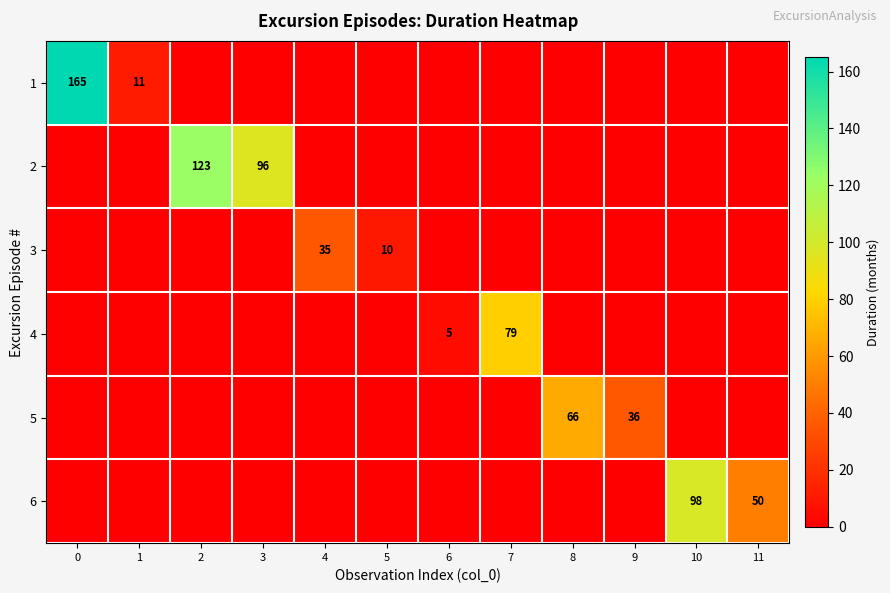

Count the number of categories in the chart.

12